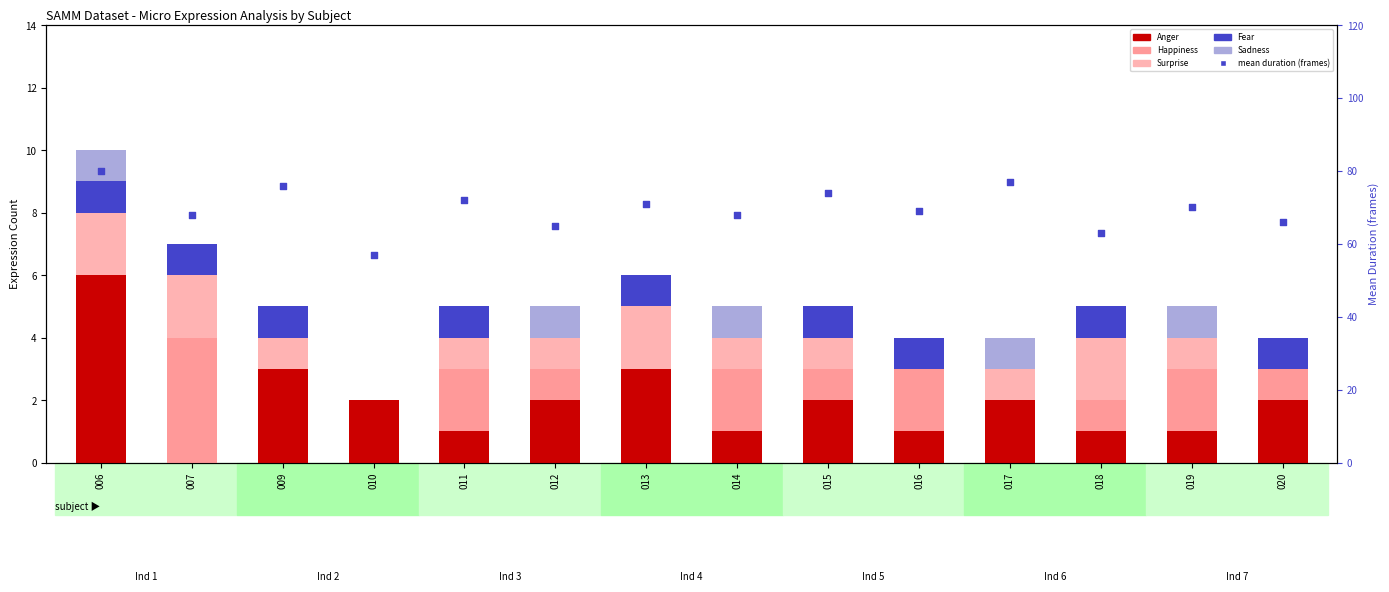

Which series has the largest total across all categories?

mean duration (frames)